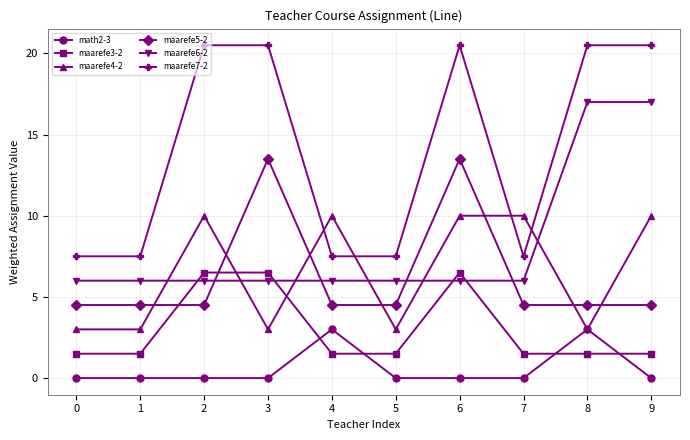

Reading left to right, transcribe all the data shown in this chart.

math2-3: 0.0	0.0	0.0	0.0	3.0	0.0	0.0	0.0	3.0	0.0
maarefe3-2: 1.5	1.5	6.5	6.5	1.5	1.5	6.5	1.5	1.5	1.5
maarefe4-2: 3.0	3.0	10.0	3.0	10.0	3.0	10.0	10.0	3.0	10.0
maarefe5-2: 4.5	4.5	4.5	13.5	4.5	4.5	13.5	4.5	4.5	4.5
maarefe6-2: 6.0	6.0	6.0	6.0	6.0	6.0	6.0	6.0	17.0	17.0
maarefe7-2: 7.5	7.5	20.5	20.5	7.5	7.5	20.5	7.5	20.5	20.5